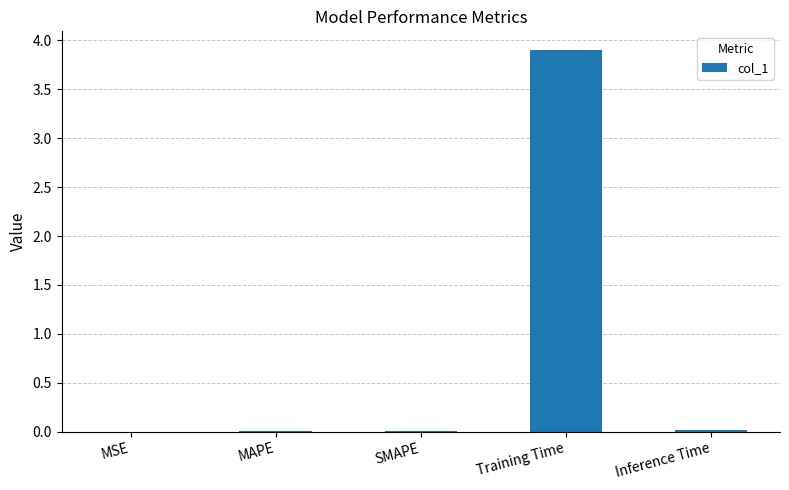

True or false: the data shows 0.0 at Inference Time.

True